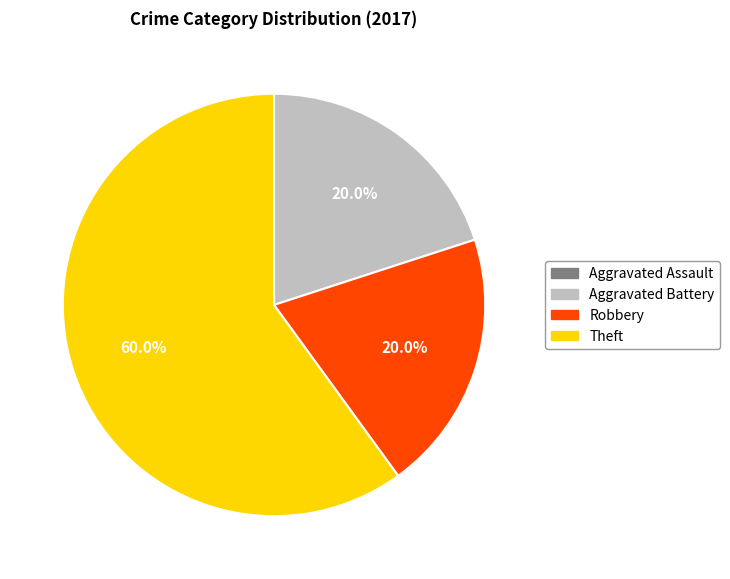

What is the ratio of the value at Robbery to the value at Aggravated Battery?

1.0